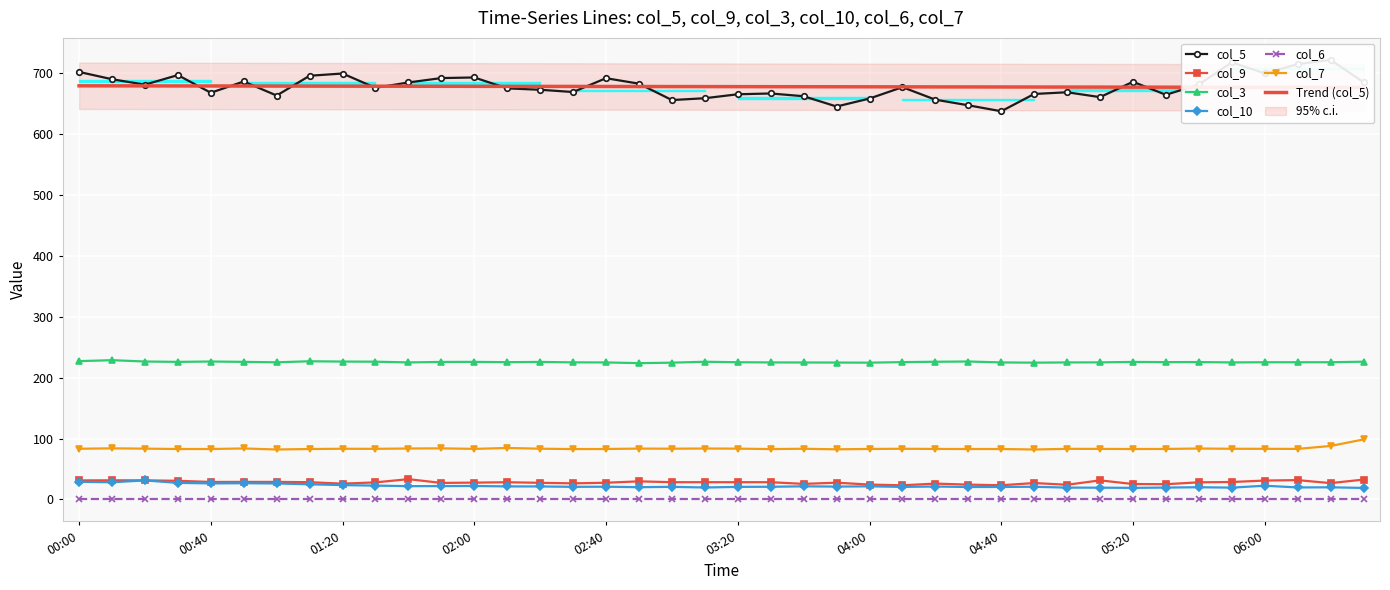

In col_5, how many points are higher than both neighbors (excluding endpoints)?

11